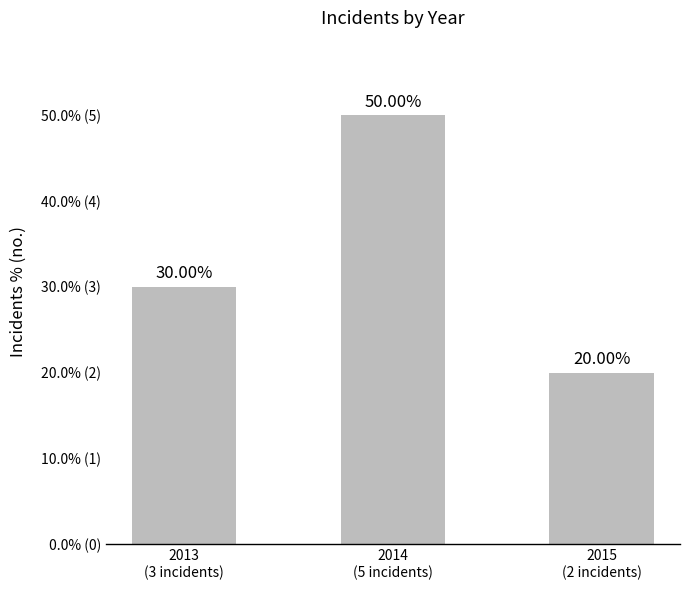

True or false: the data shows 20 at 2015
(2 incidents).

True